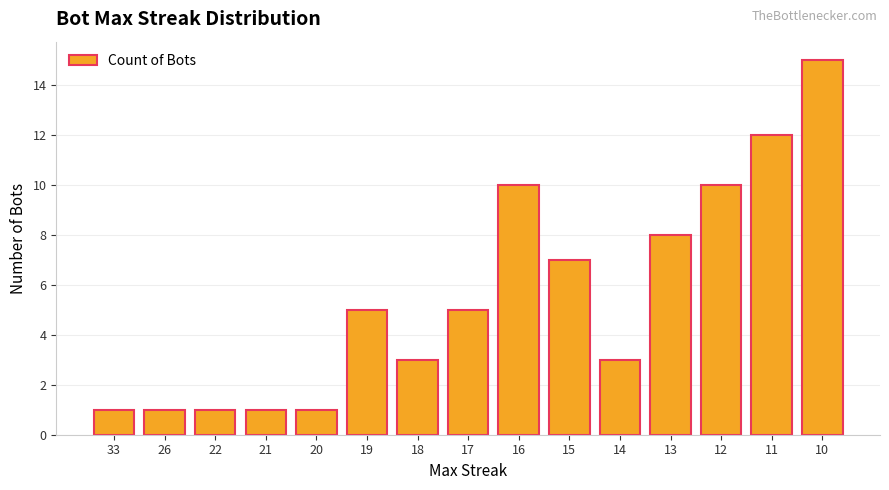

True or false: the data shows 12 at 11.

True